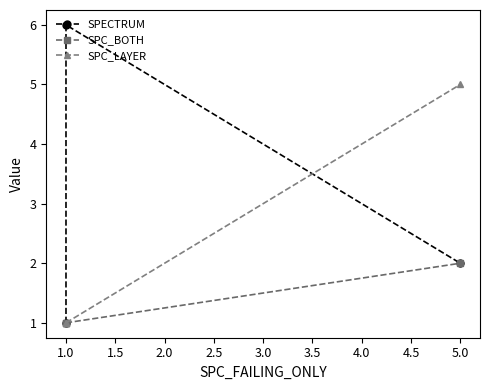

How many data points in SPC_BOTH are above 1?

1